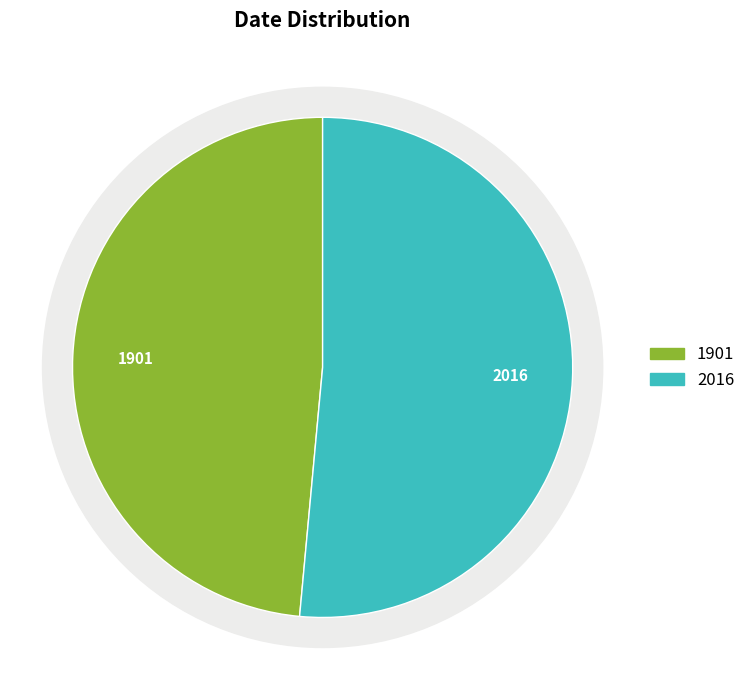

Is there any slice that represents more than half of the pie?

Yes